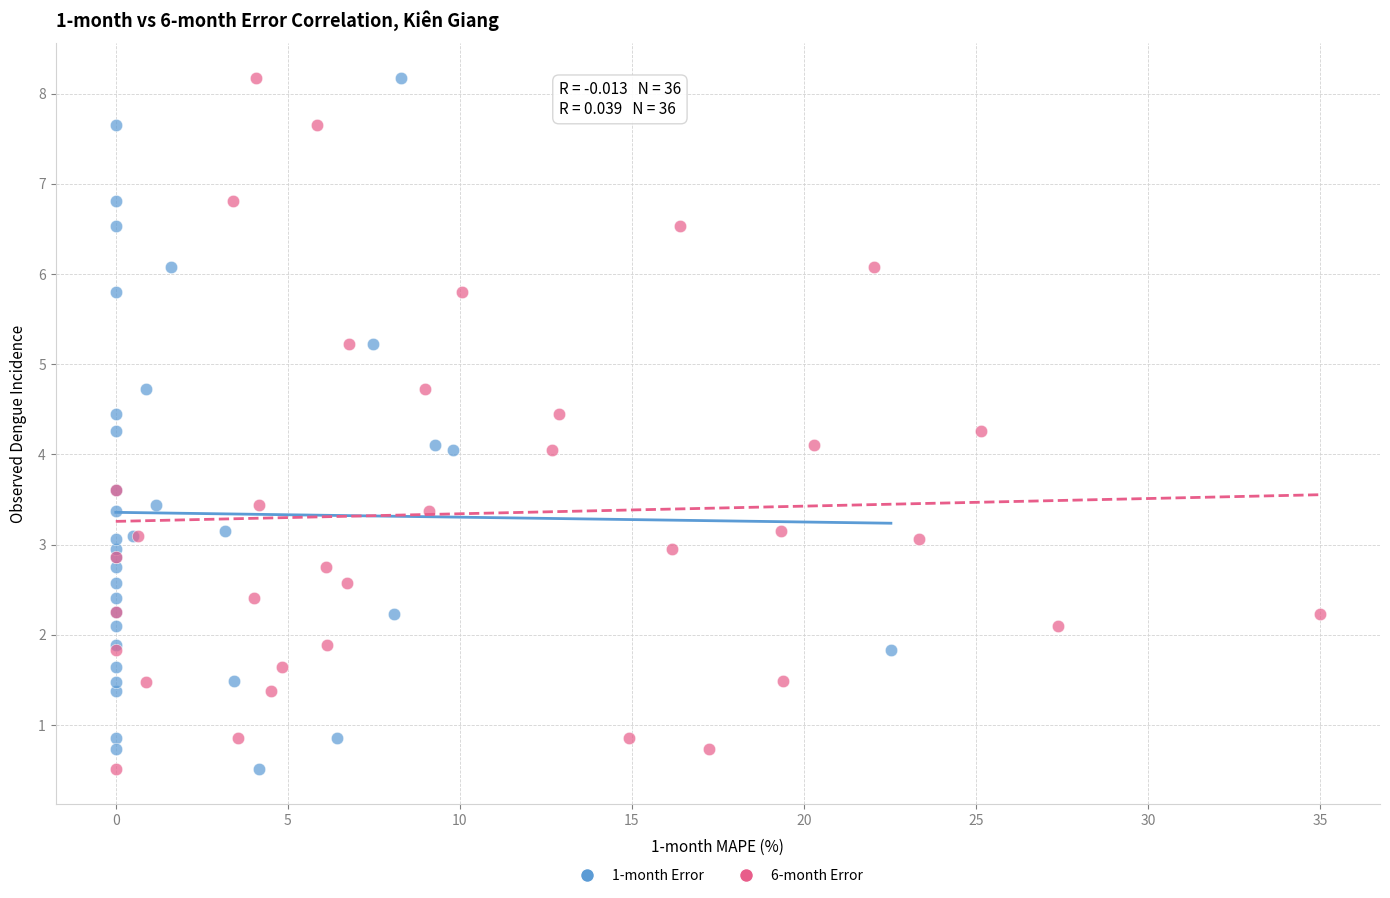

What are all the series names shown in the legend?

1-month Error, 6-month Error